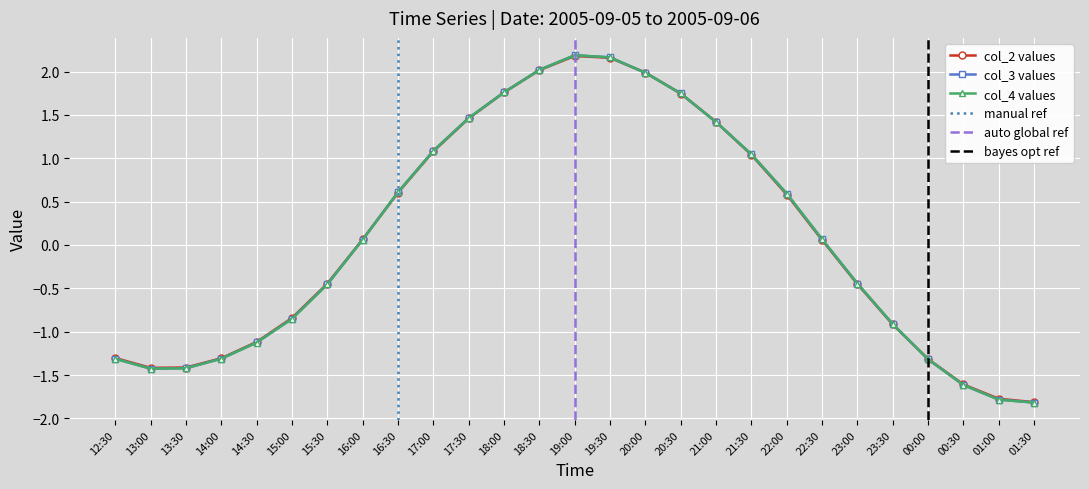

Is it true that col_3 equals -0.9 at 15:00?

True